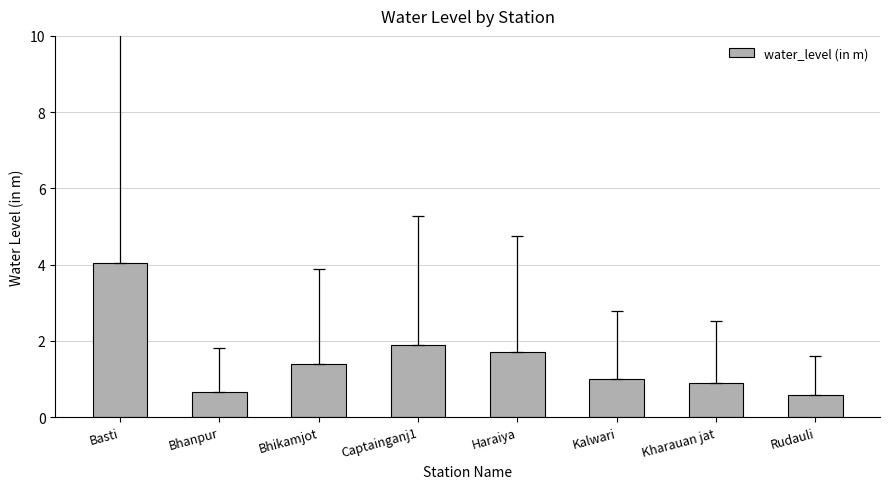

Does the chart contain stacked bars?

No